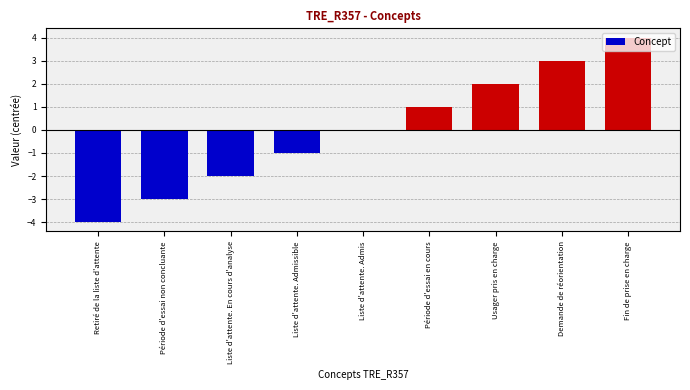

The chart shows a value of 3 at Usager pris en charge. True or false?

False